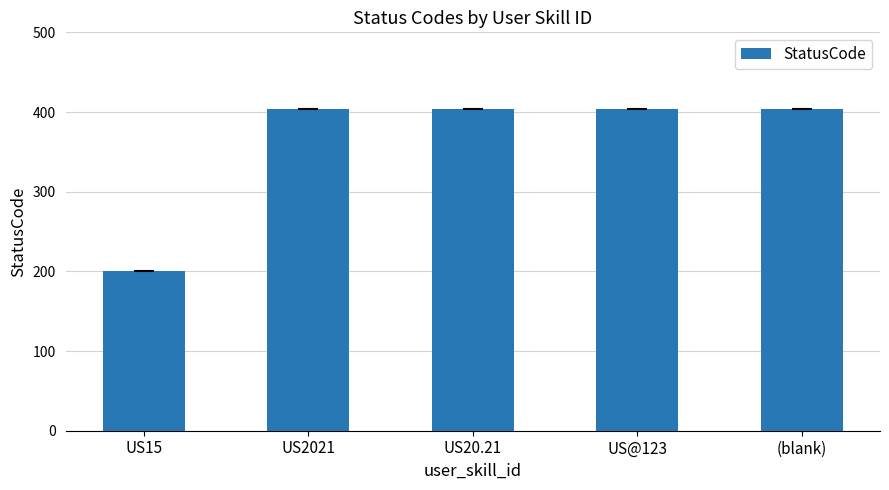

Which category has the lowest value across all series?

US15